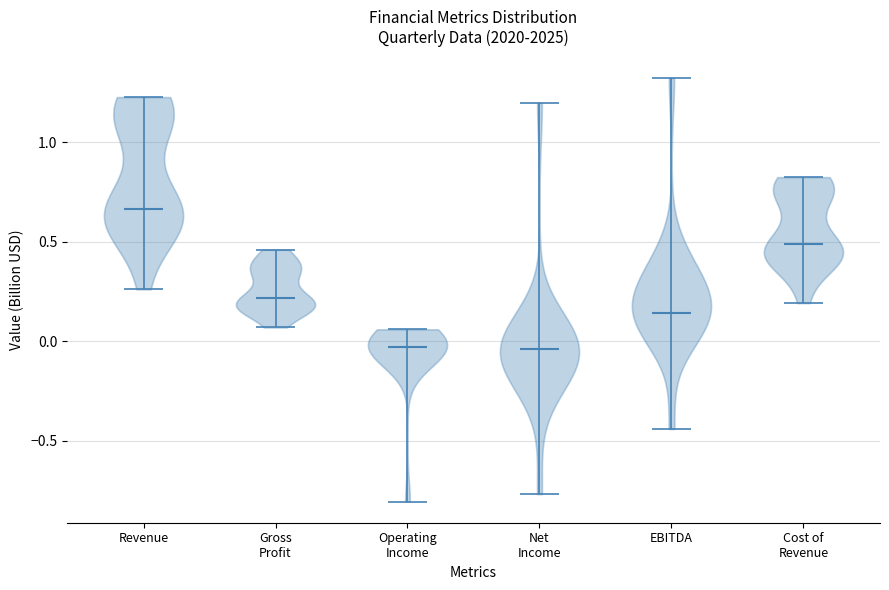

Reading left to right, read every violin against the y-axis: where its median line is, and the lowest and highest points it reaches. The values are not printed on the chart, so give them approximately, as read against the axis.

Revenue: median line 0.65, lowest point 0.25, highest point 1.25
Gross Profit: median line 0.20, lowest point 0.05, highest point 0.45
Operating Income: median line -0.05, lowest point -0.80, highest point 0.05
Net Income: median line -0.05, lowest point -0.75, highest point 1.20
EBITDA: median line 0.15, lowest point -0.45, highest point 1.30
Cost of Revenue: median line 0.50, lowest point 0.20, highest point 0.80